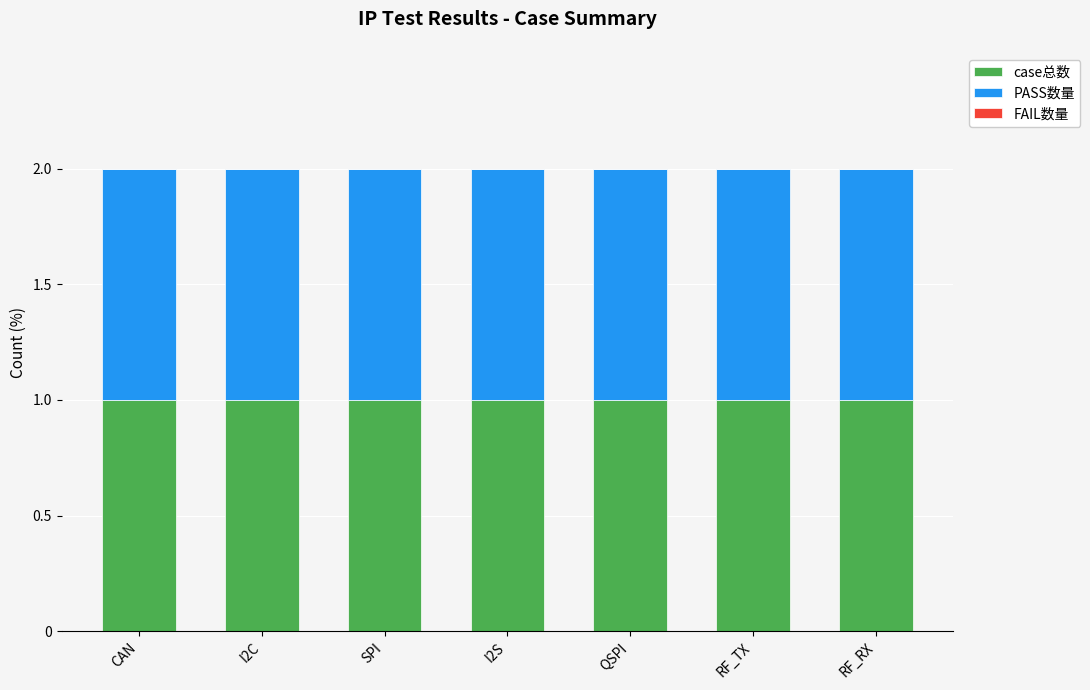

Reading right to left, transcribe all the data shown in this chart.

case总数: RF_RX=1	RF_TX=1	QSPI=1	I2S=1	SPI=1	I2C=1	CAN=1
PASS数量: RF_RX=1	RF_TX=1	QSPI=1	I2S=1	SPI=1	I2C=1	CAN=1
FAIL数量: RF_RX=0	RF_TX=0	QSPI=0	I2S=0	SPI=0	I2C=0	CAN=0